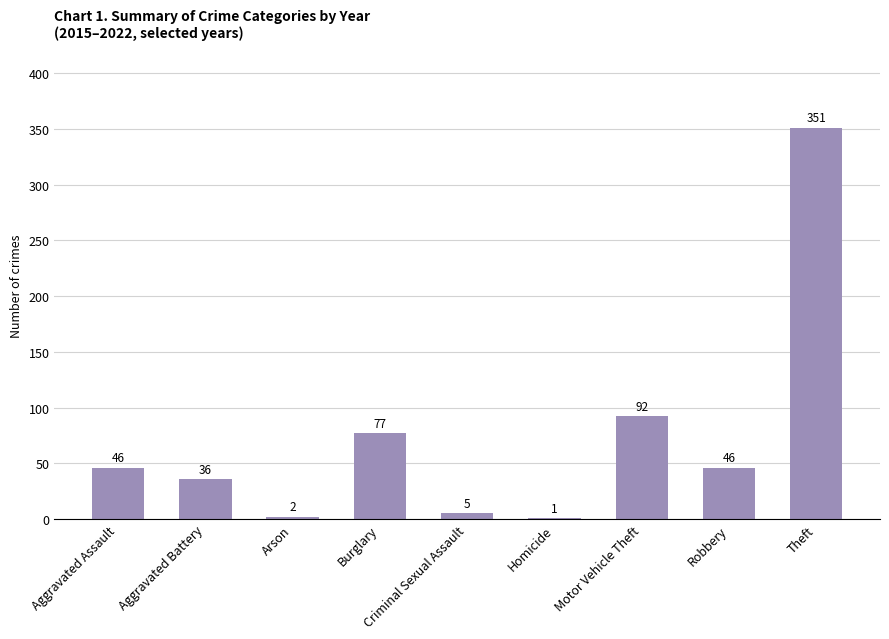

The value at Motor Vehicle Theft is 92. True or false?

True